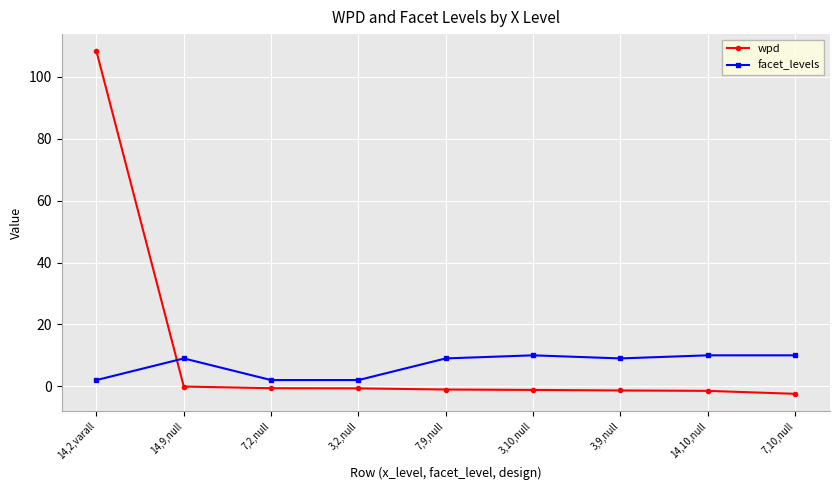

What is the sum of all wpd values?

99.4